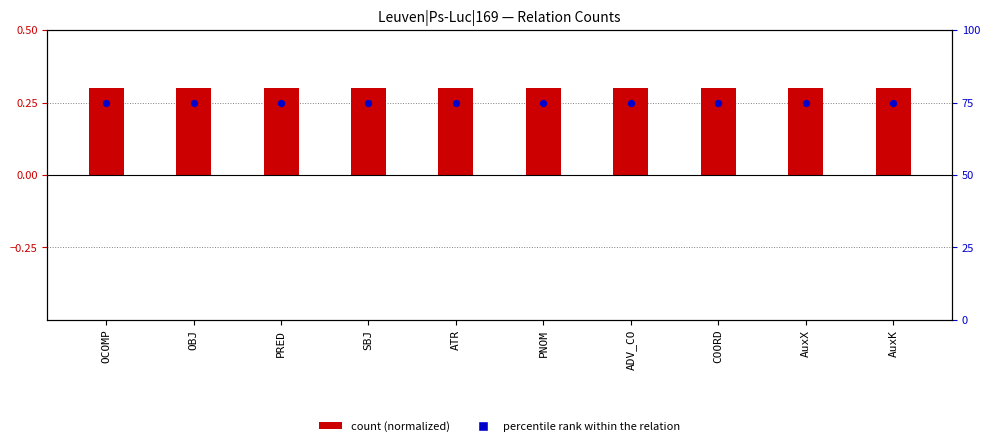

Is the value of percentile rank within the relation at PNOM greater than the value of count (normalized) at SBJ?

Yes